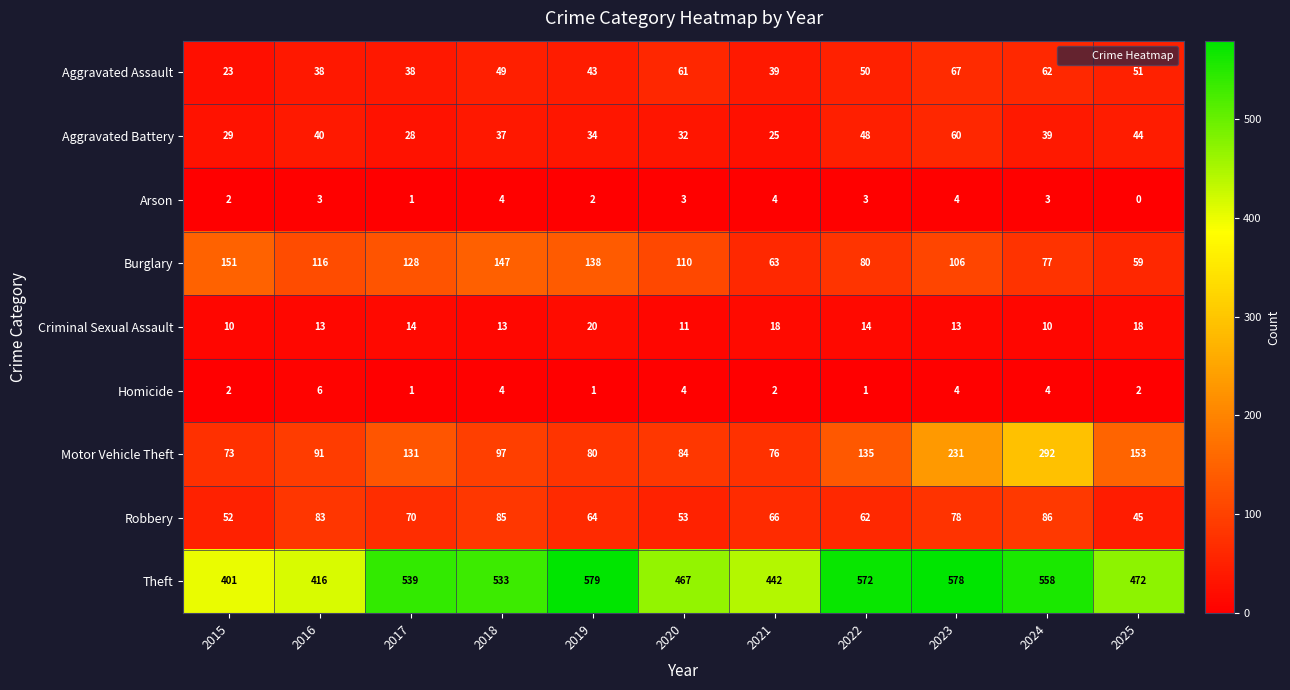

At which category is the sum across all series the highest?

2023